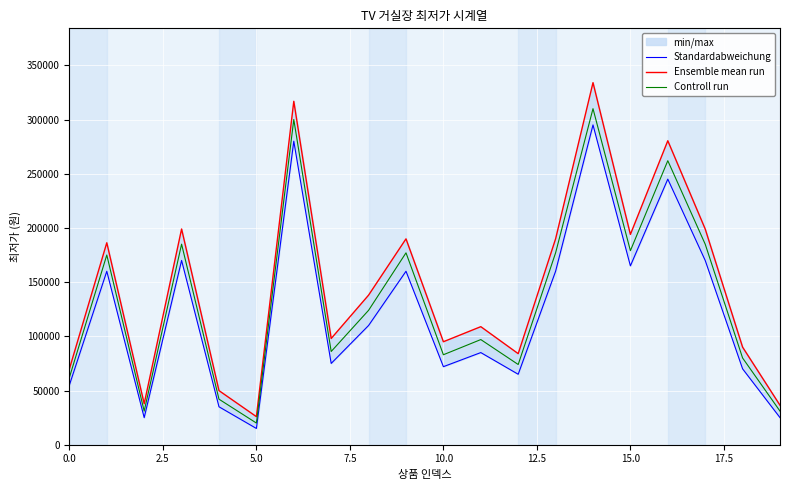

True or false: Controll run has more than 2 interior local peaks.

True